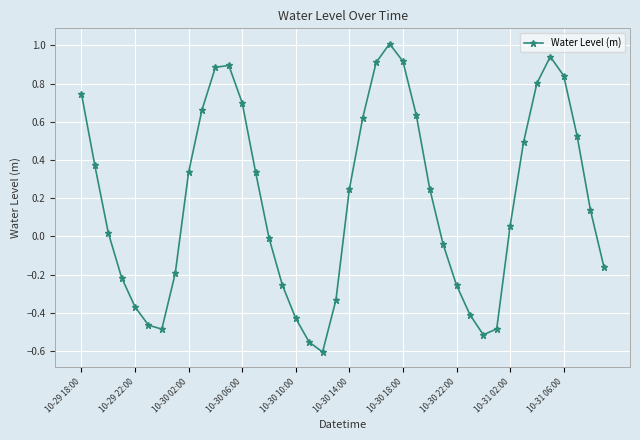

How many data points are above 0?

23